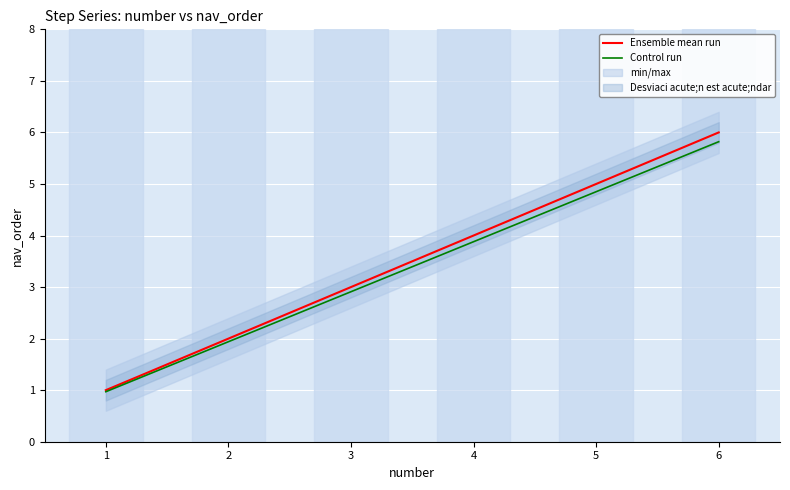

Rank the categories by Control run value from lowest to highest.

1, 2, 3, 4, 5, 6